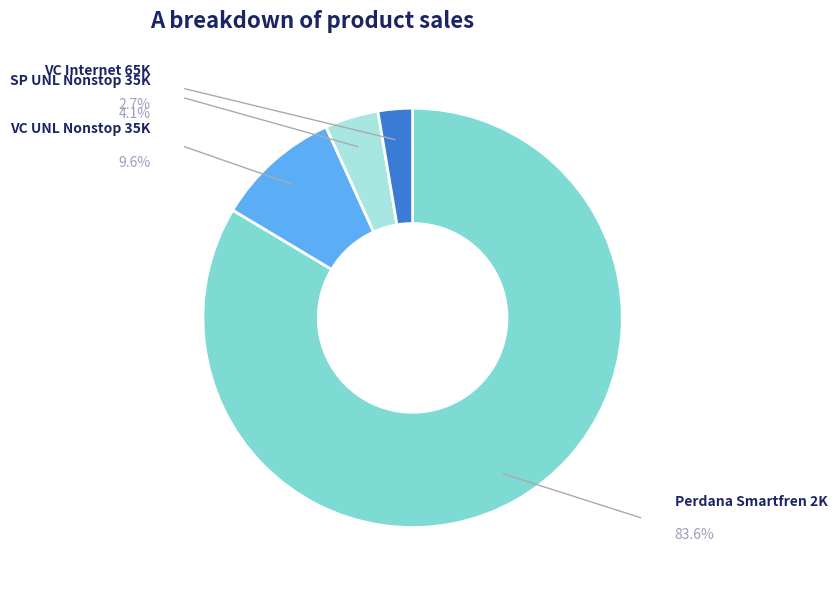

What is the smallest slice in the pie chart?

VC INTERNET 65K - UNLIMITED LITE 28D